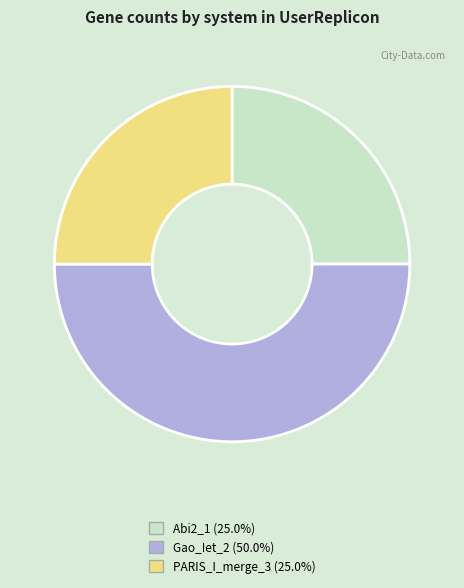

Does any single category account for the majority?

No